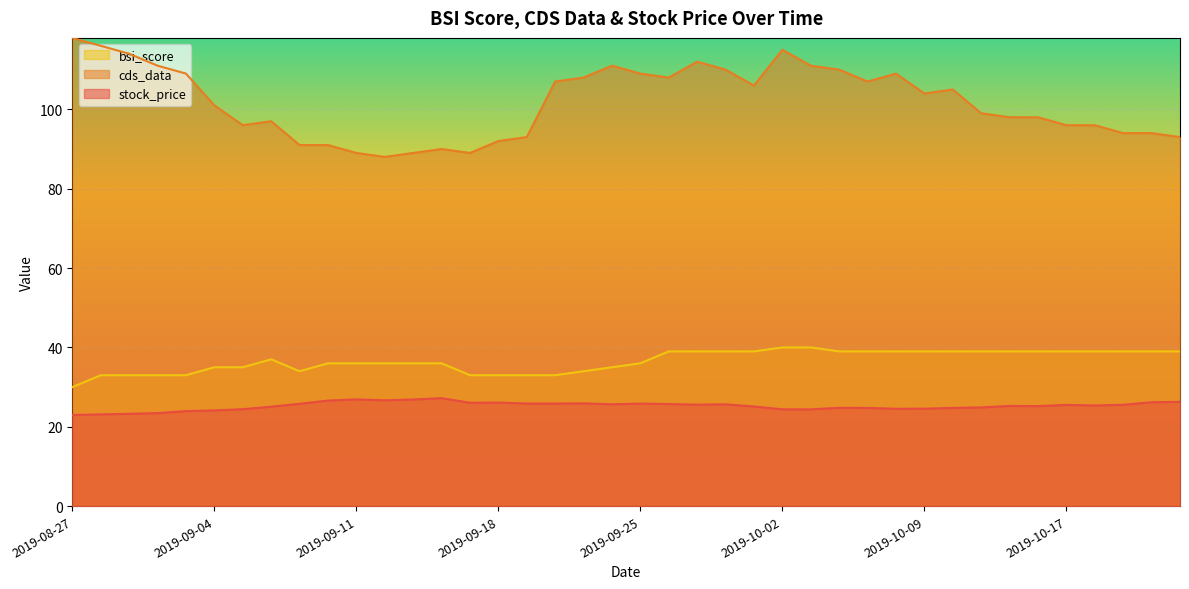

Does the chart display data point markers on the line(s)?

No